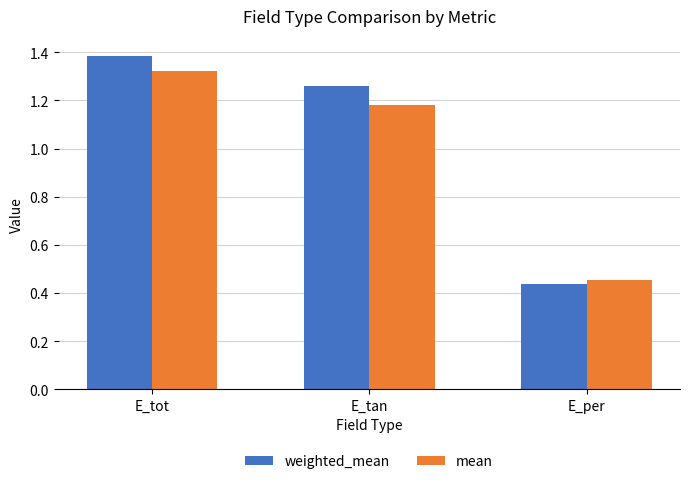

What is the difference between the maximum and minimum values in the weighted_mean series?

0.9